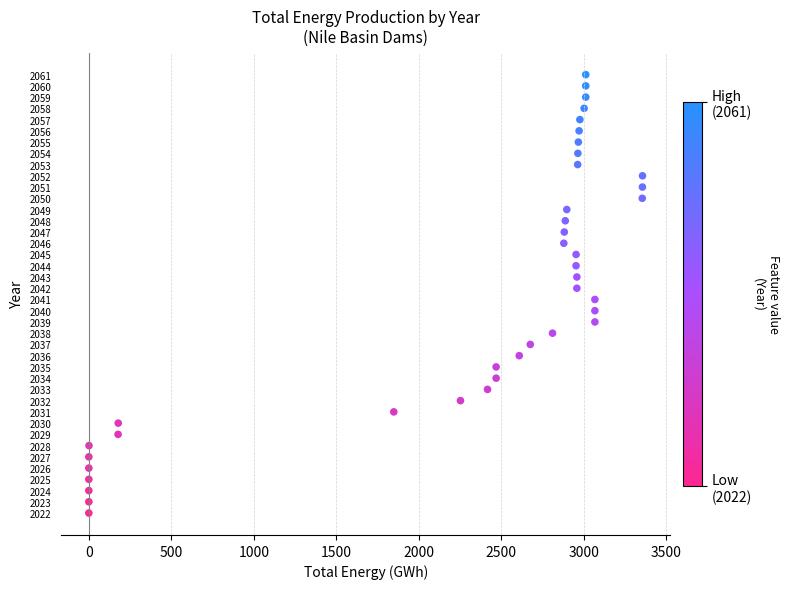

What is the range of Y values (max minus min)?

39